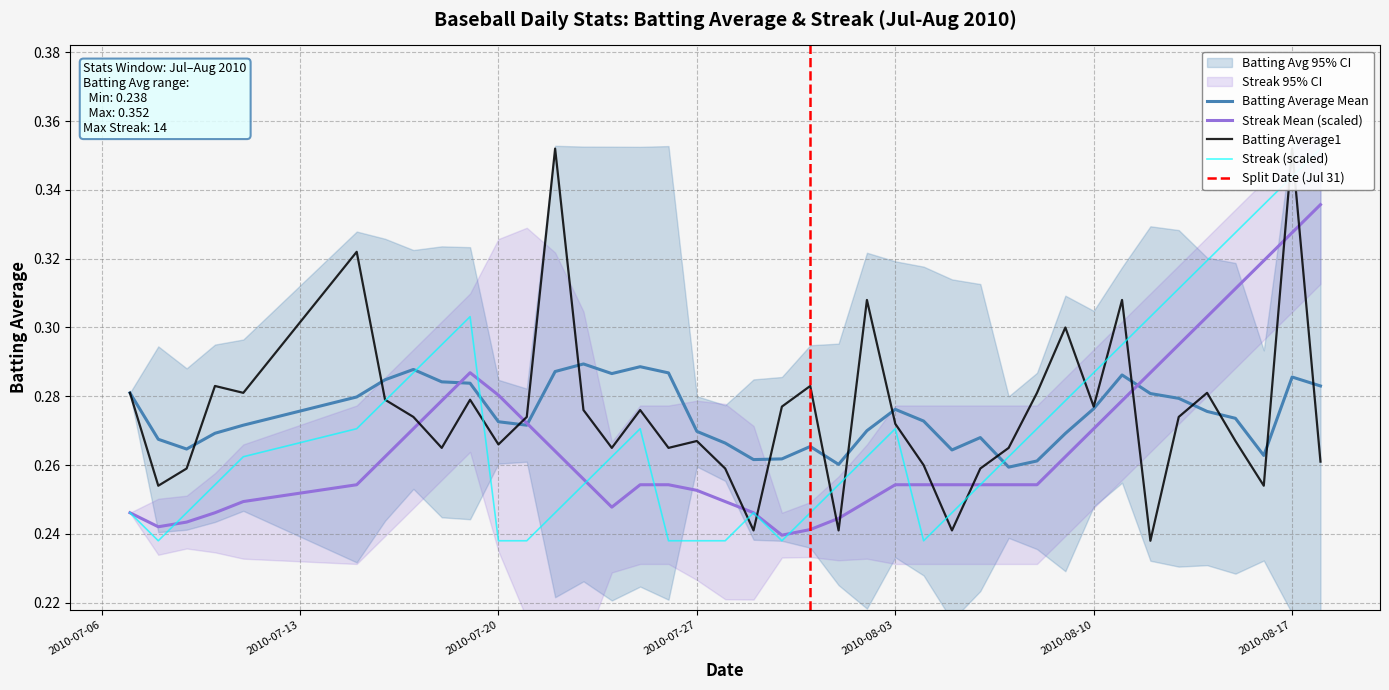

What is the difference between the maximum and minimum values in the Batting Average1 series?

0.1